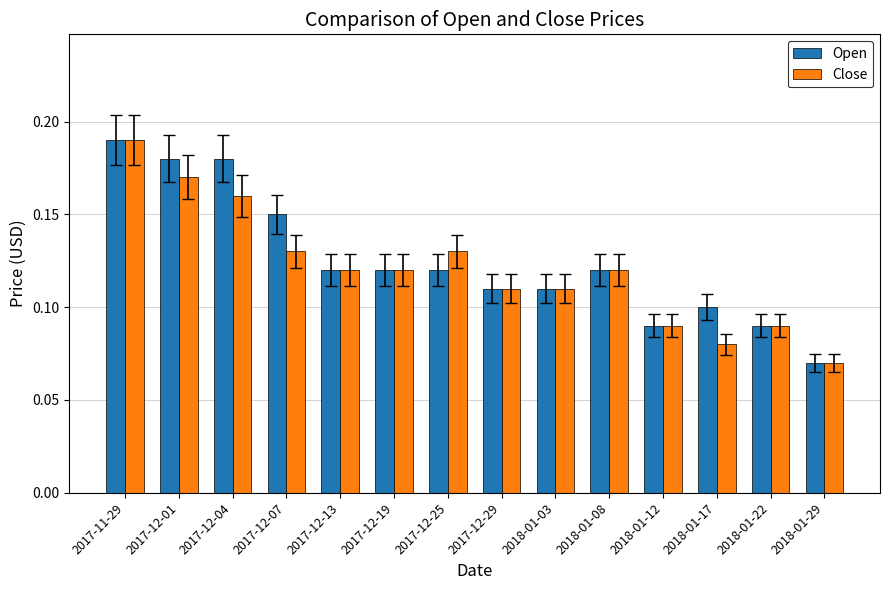

What is the sum of the Open values at 2017-12-04 and 2018-01-03?

0.3